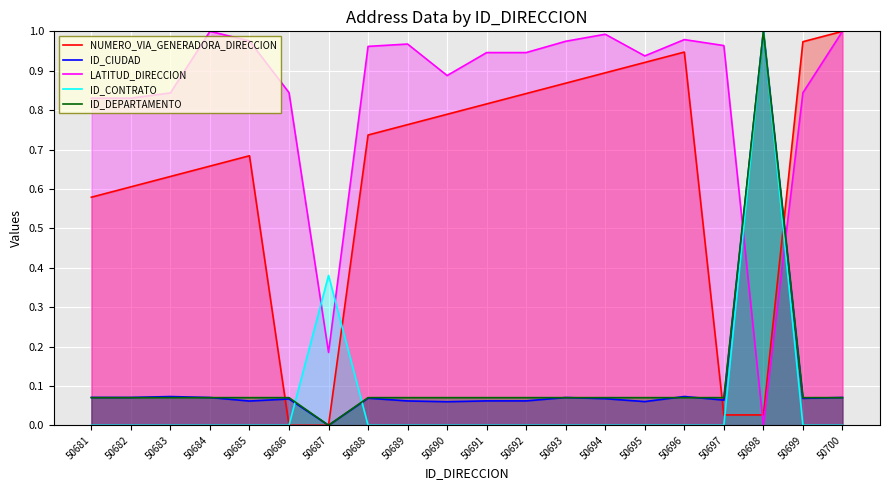

True or false: ID_CONTRATO and ID_CIUDAD intersect in this chart.

True